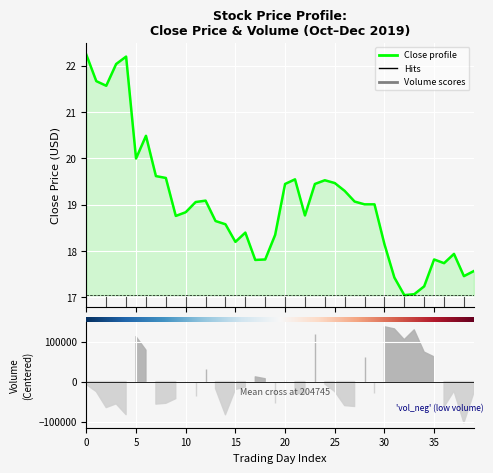

What is the change in value from 2019-10-16 to 2019-11-11?

-0.2